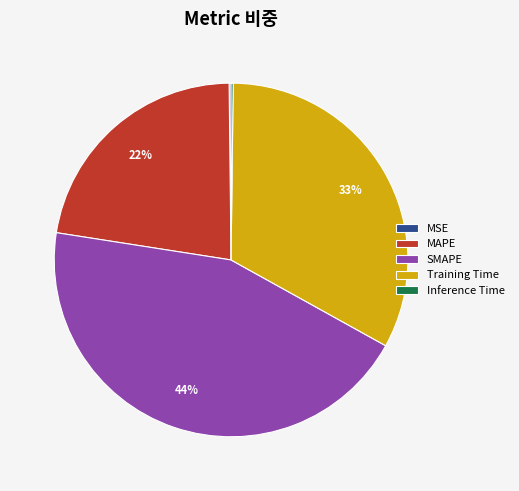

Is MAPE the majority of the pie?

No